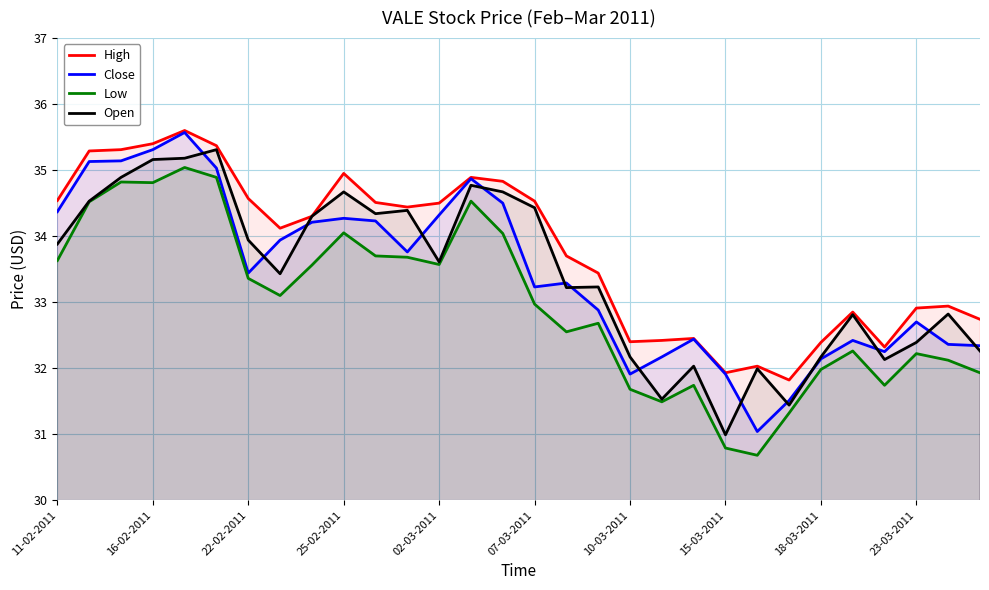

At how many categories does at least one series exceed 35?

5